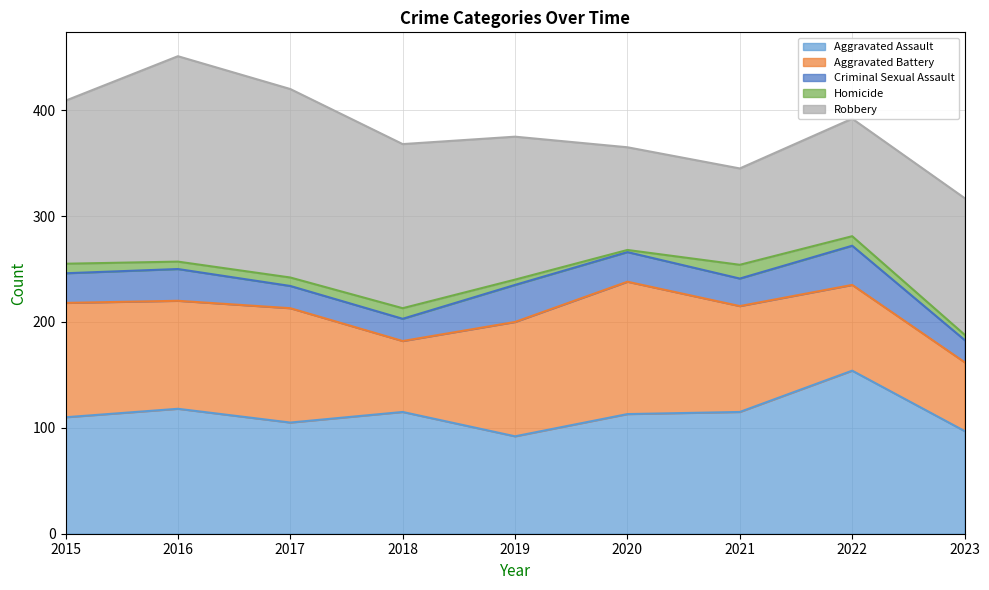

What is the maximum value for Aggravated Assault?

154